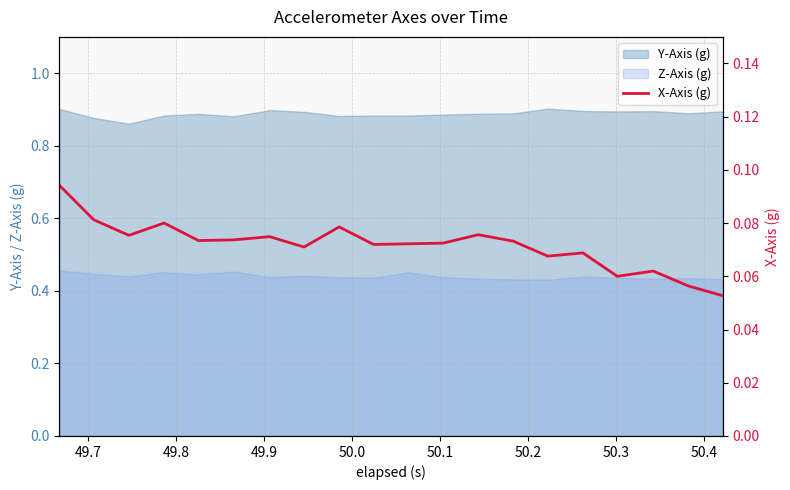

True or false: the data shows 0.1 at 49.7.

True